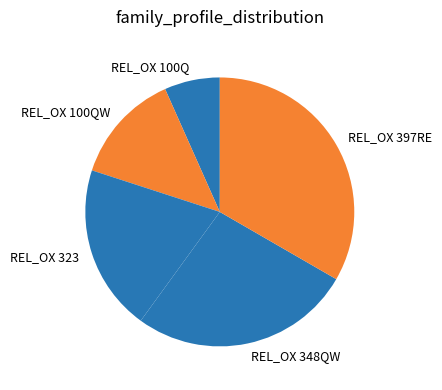

Between REL_OX 100QW and REL_OX 348QW, which is larger?

REL_OX 348QW